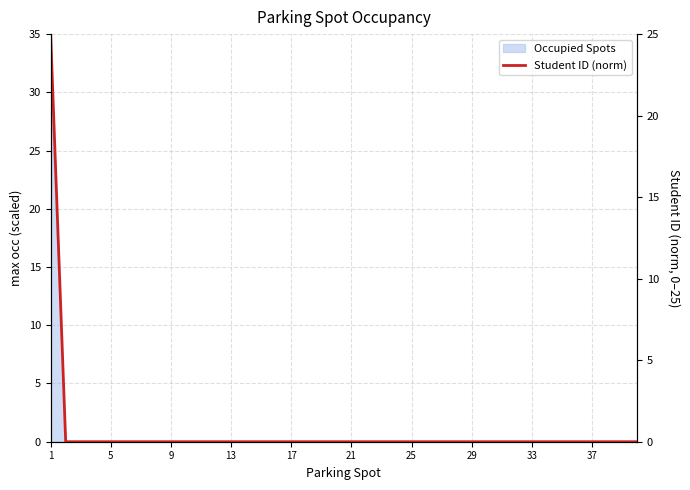

What is the sum of all values?

25